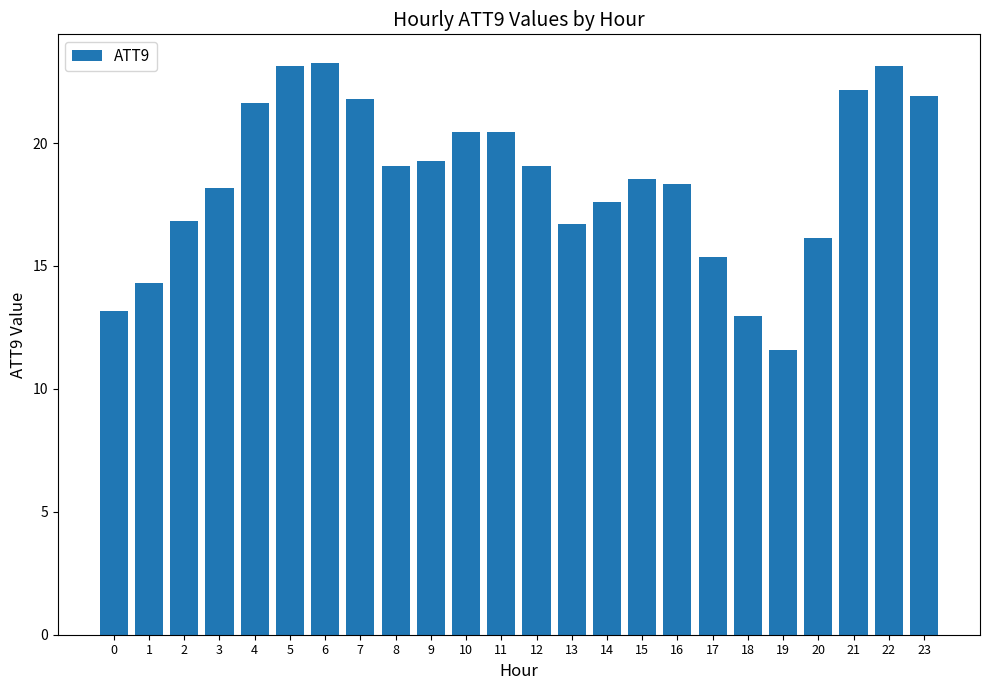

Which label corresponds to the smallest value in the chart?

19